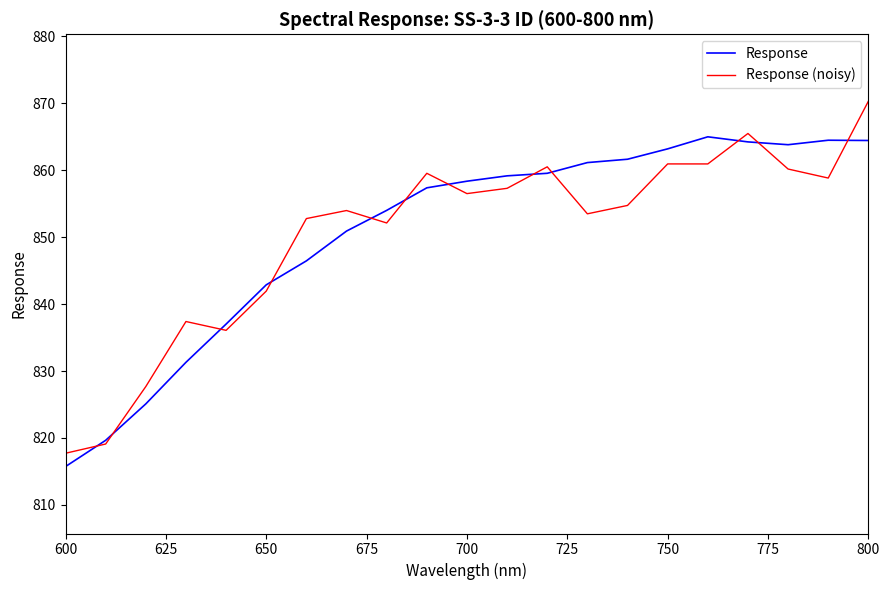

Rank the series by their maximum value, from highest to lowest.

Response (noisy), Response